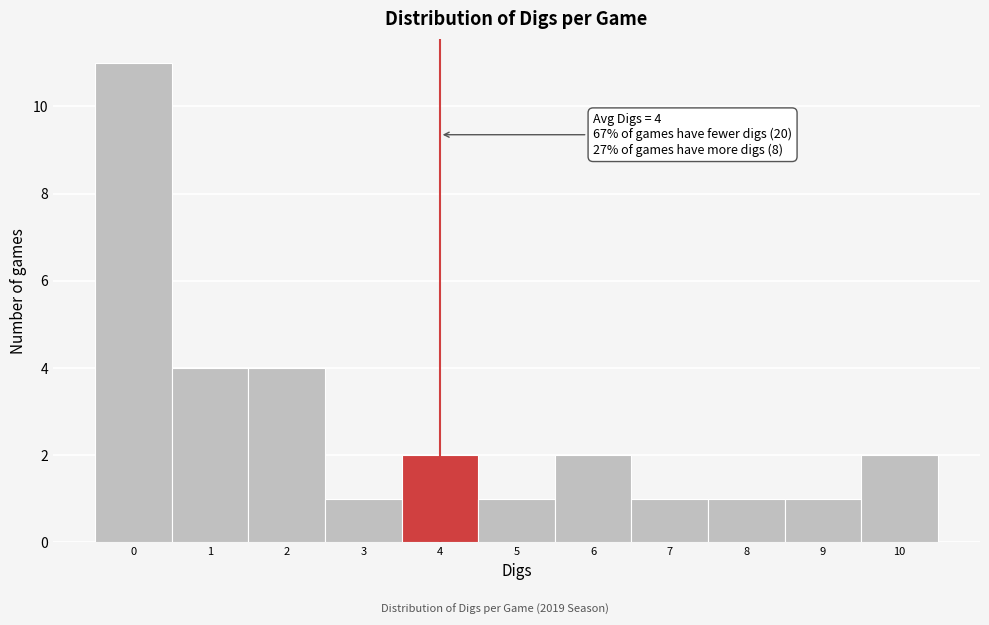

Which range on the x-axis has the tallest bar?

-0.5 to 0.5